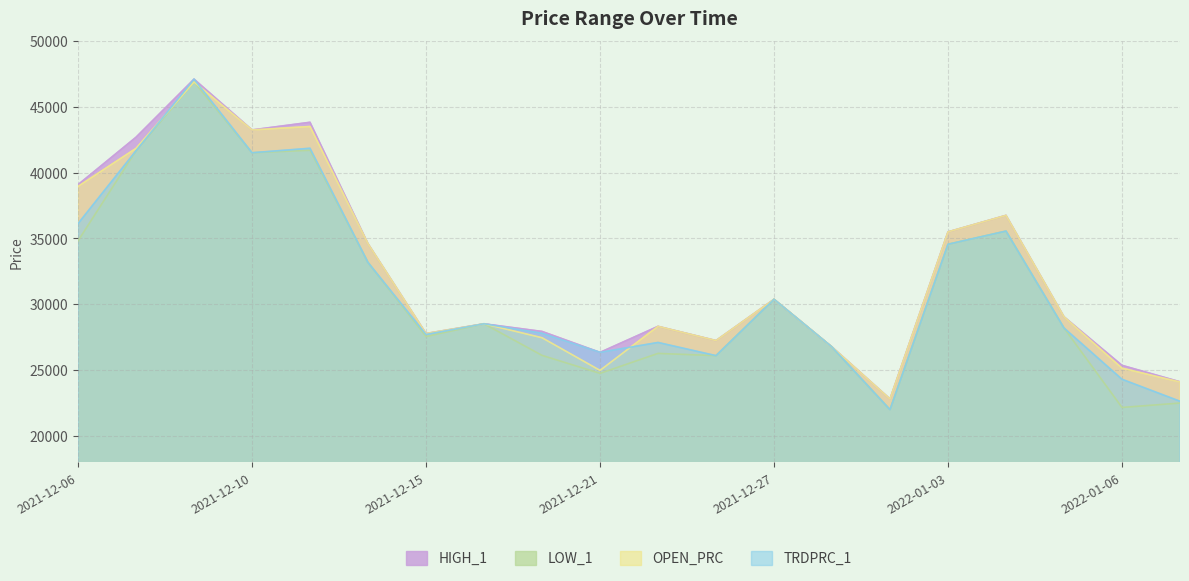

What is the difference between the second highest and minimum values in the TRDPRC_1 series?

19850